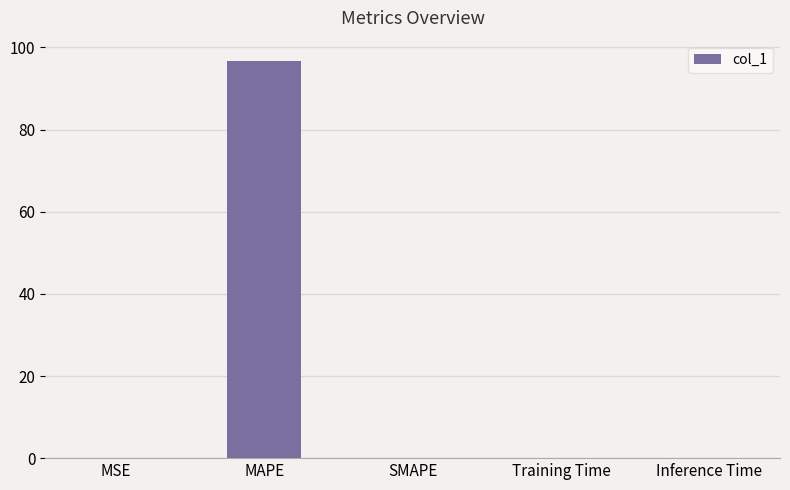

What is the average value?

19.4